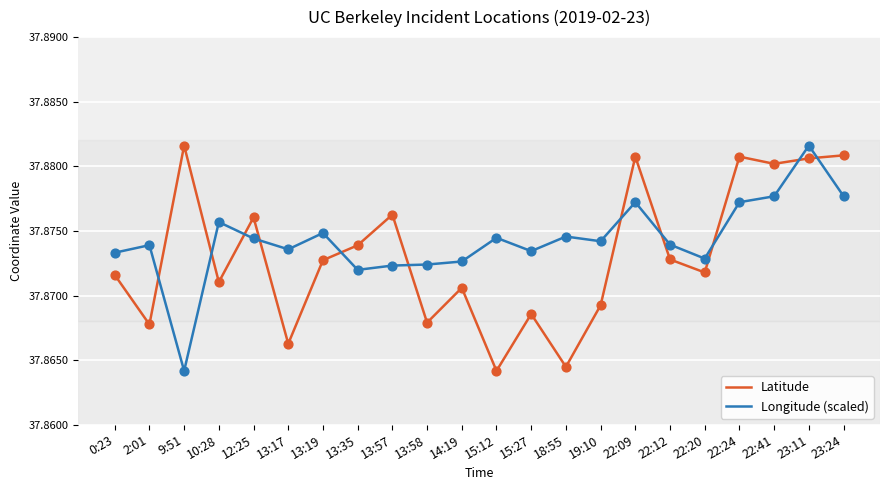

Is the value of Longitude (scaled) at 23:11 greater than the value of Latitude at 13:19?

Yes